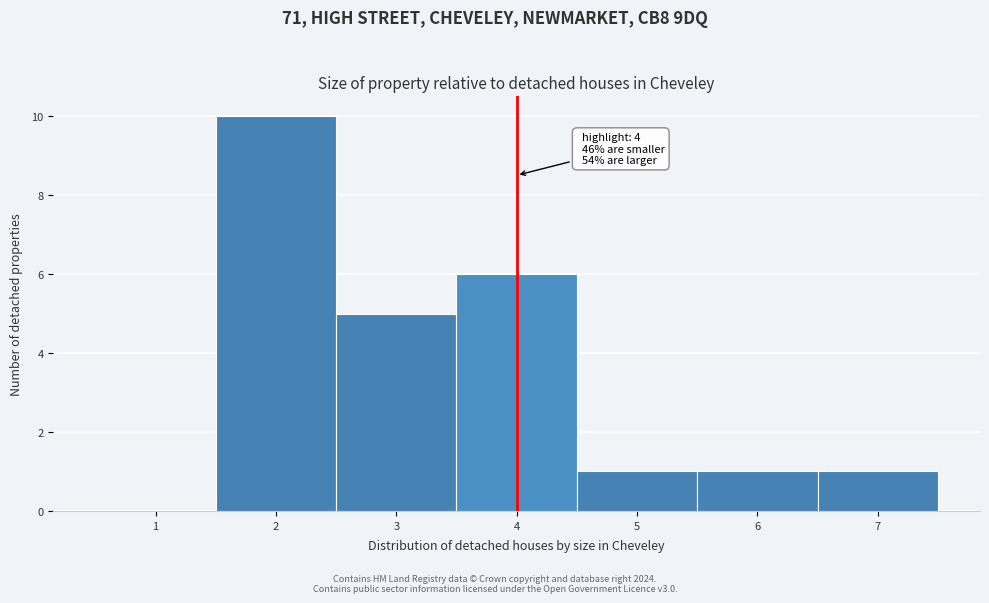

Which range on the x-axis has the tallest bar?

1.5 to 2.5